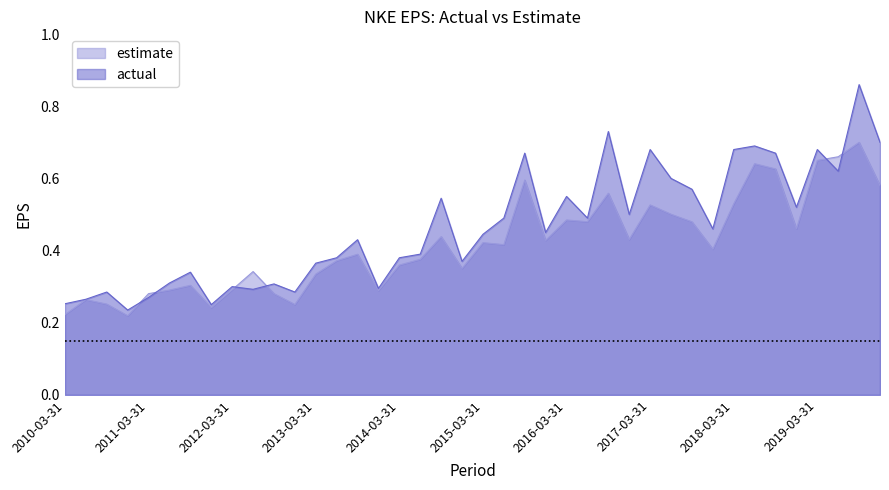

List the labels in order of actual value, smallest first.

2010-12-31, 2011-12-31, 2010-03-31, 2010-06-30, 2011-03-31, 2010-09-30, 2012-12-31, 2012-06-30, 2013-12-31, 2012-03-31, 2012-09-30, 2011-06-30, 2011-09-30, 2013-03-31, 2014-12-31, 2013-06-30, 2014-03-31, 2014-06-30, 2013-09-30, 2015-03-31, 2015-12-31, 2017-12-31, 2015-06-30, 2016-06-30, 2016-12-31, 2018-12-31, 2014-09-30, 2016-03-31, 2017-09-30, 2017-06-30, 2019-06-30, 2015-09-30, 2018-09-30, 2017-03-31, 2018-03-31, 2019-03-31, 2018-06-30, 2019-12-31, 2016-09-30, 2019-09-30